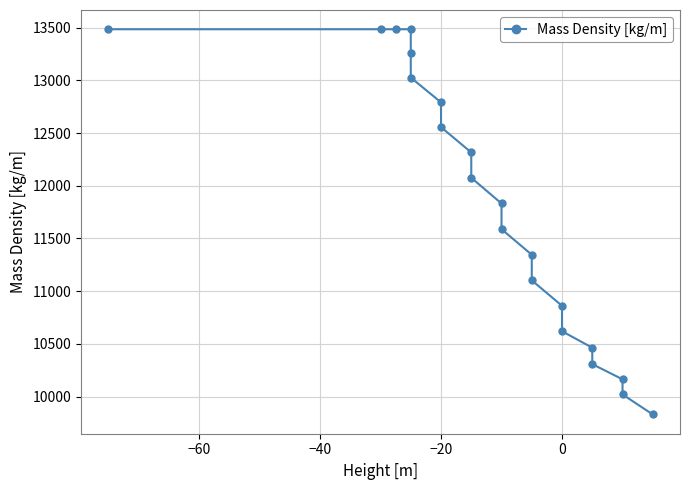

What is the minimum value shown in the chart?

9829.9